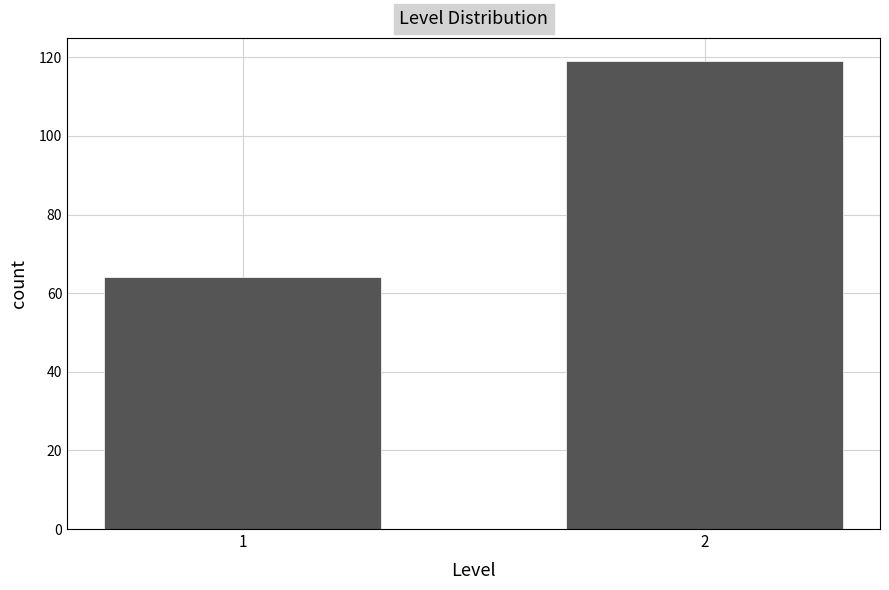

Reading left to right, list all the values displayed in this chart.

1=64	2=119